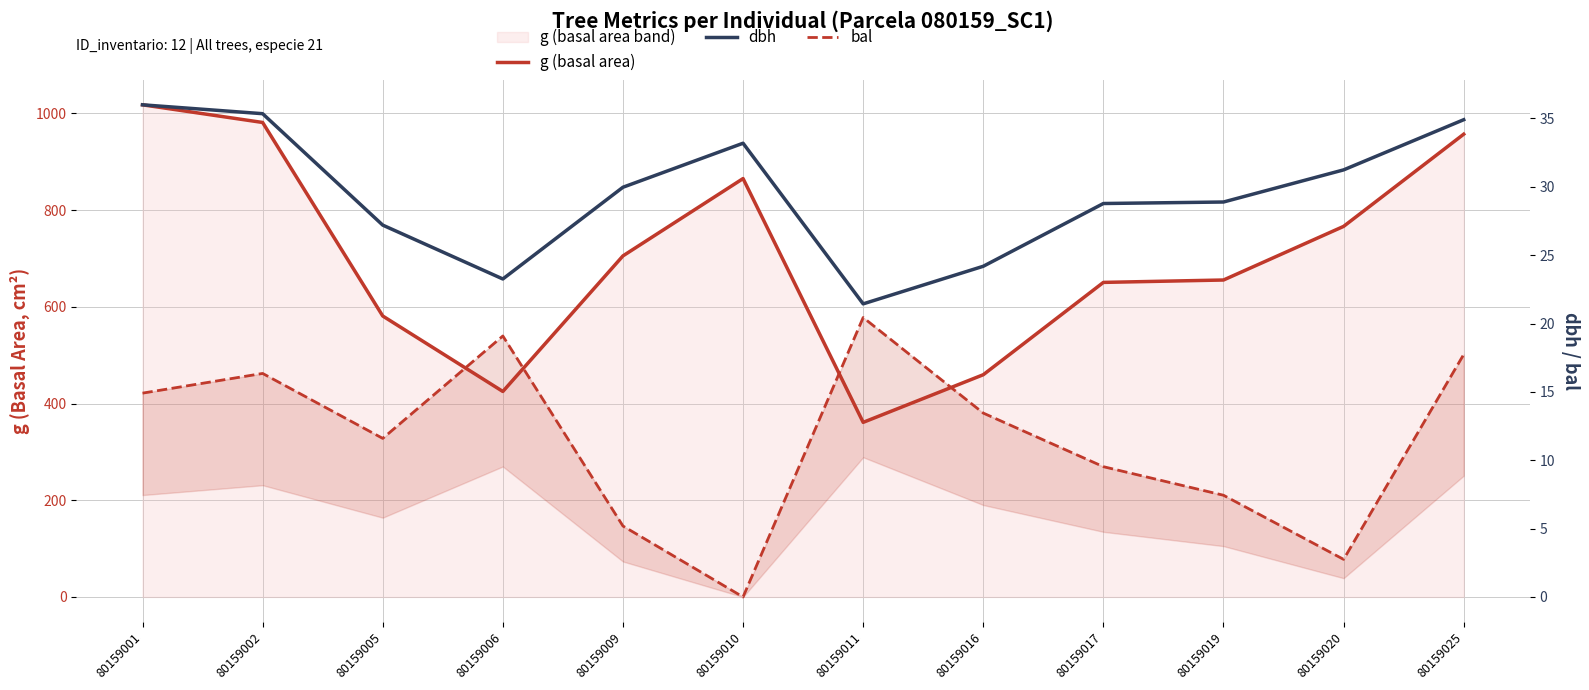

How many data points does each series have?

12